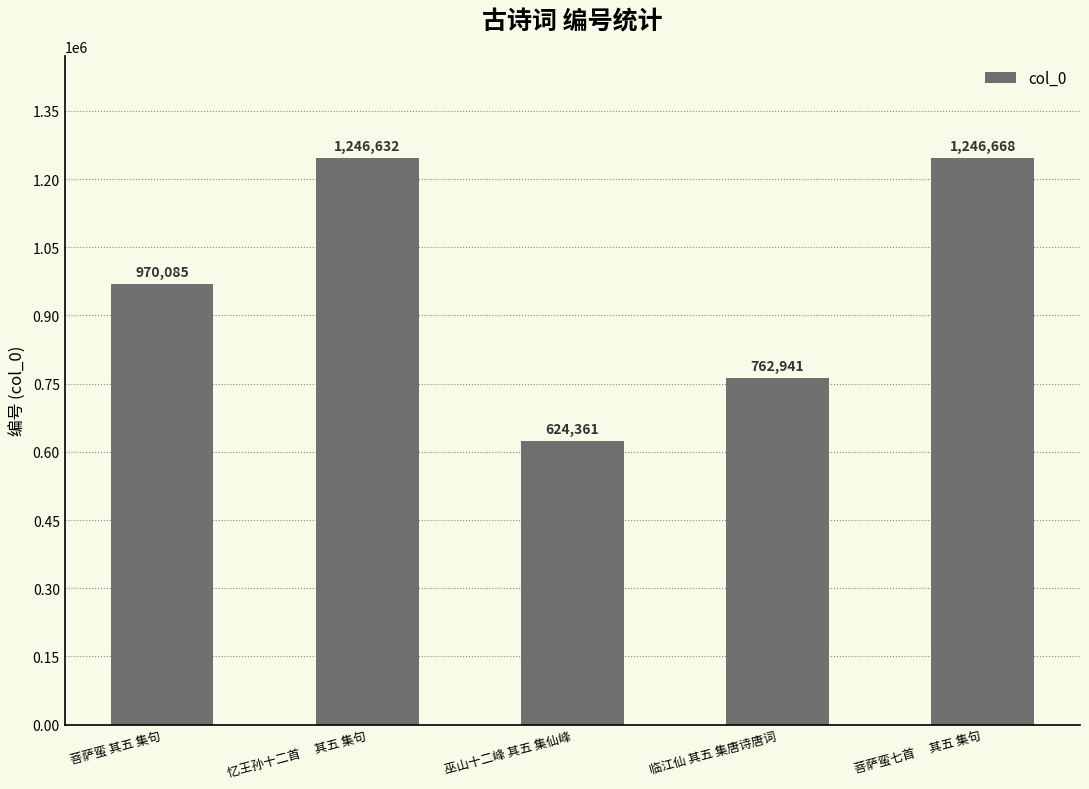

Rank the categories by value from highest to lowest.

菩萨蛮七首　 其五 集句, 忆王孙十二首　 其五 集句, 菩萨蛮 其五 集句, 临江仙 其五 集唐诗唐词, 巫山十二峰 其五 集仙峰